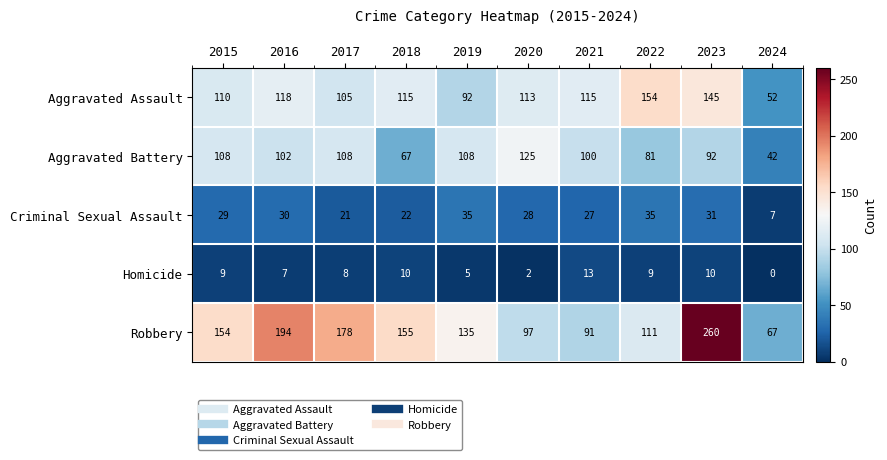

What is the difference between the maximum and second lowest values in the Criminal Sexual Assault series?

14